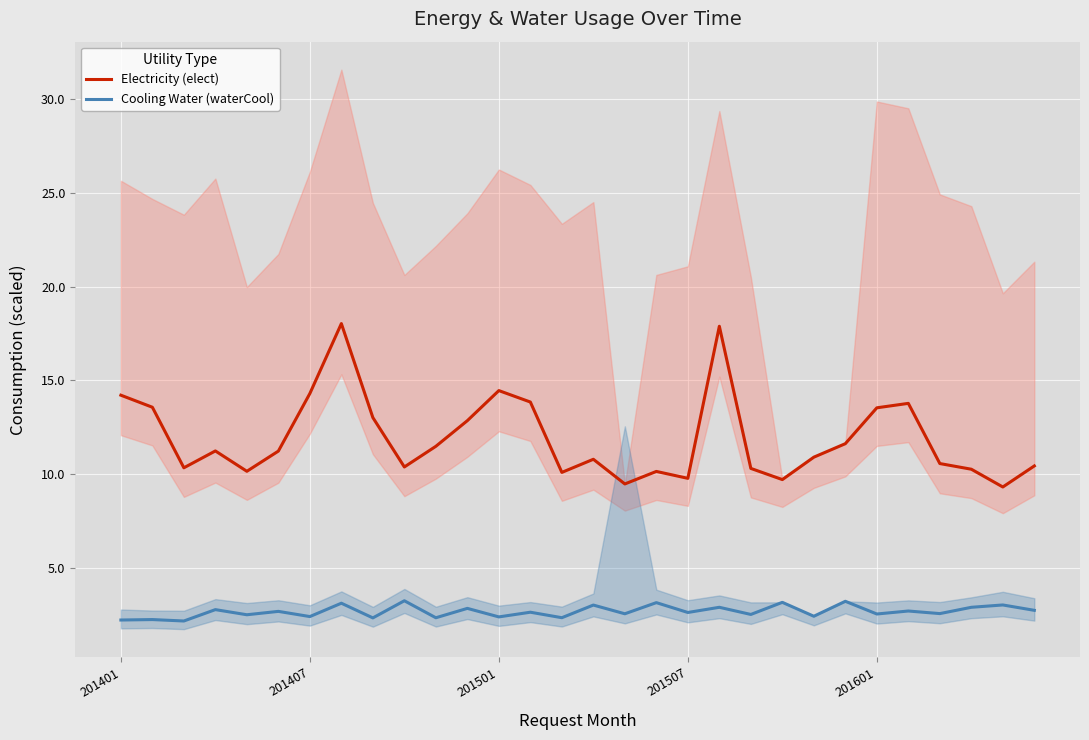

True or false: Cooling Water (waterCool) and Electricity (elect) cross at least once.

False